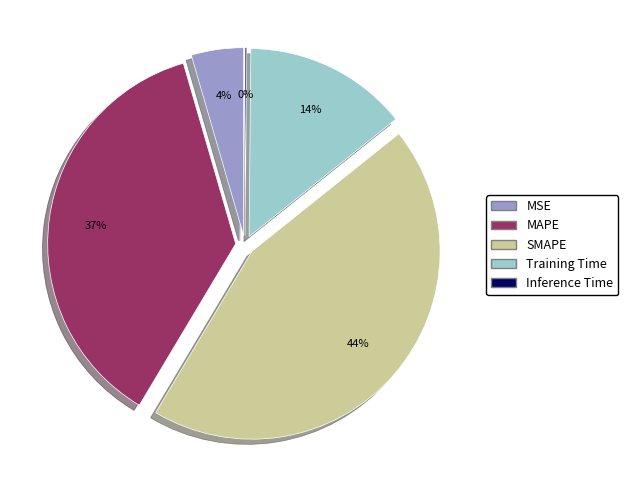

How many segments does this pie chart have?

5